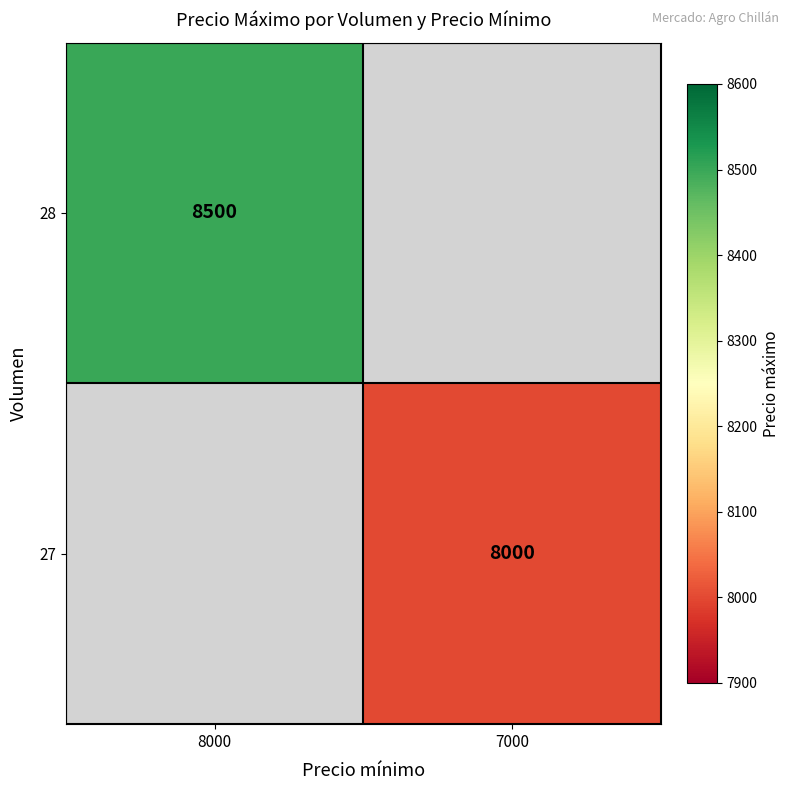

Is it true that 28 equals 8500 at 8000?

True